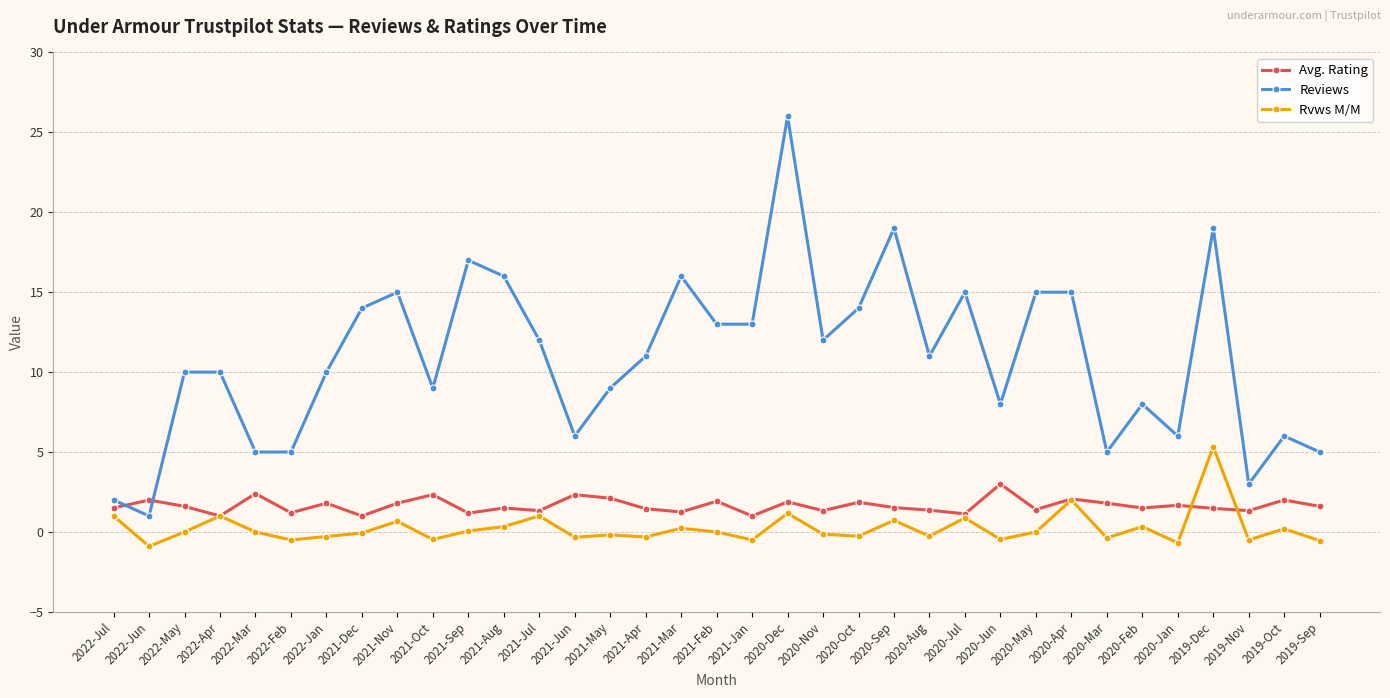

How many data points in Reviews are less than 11?

17